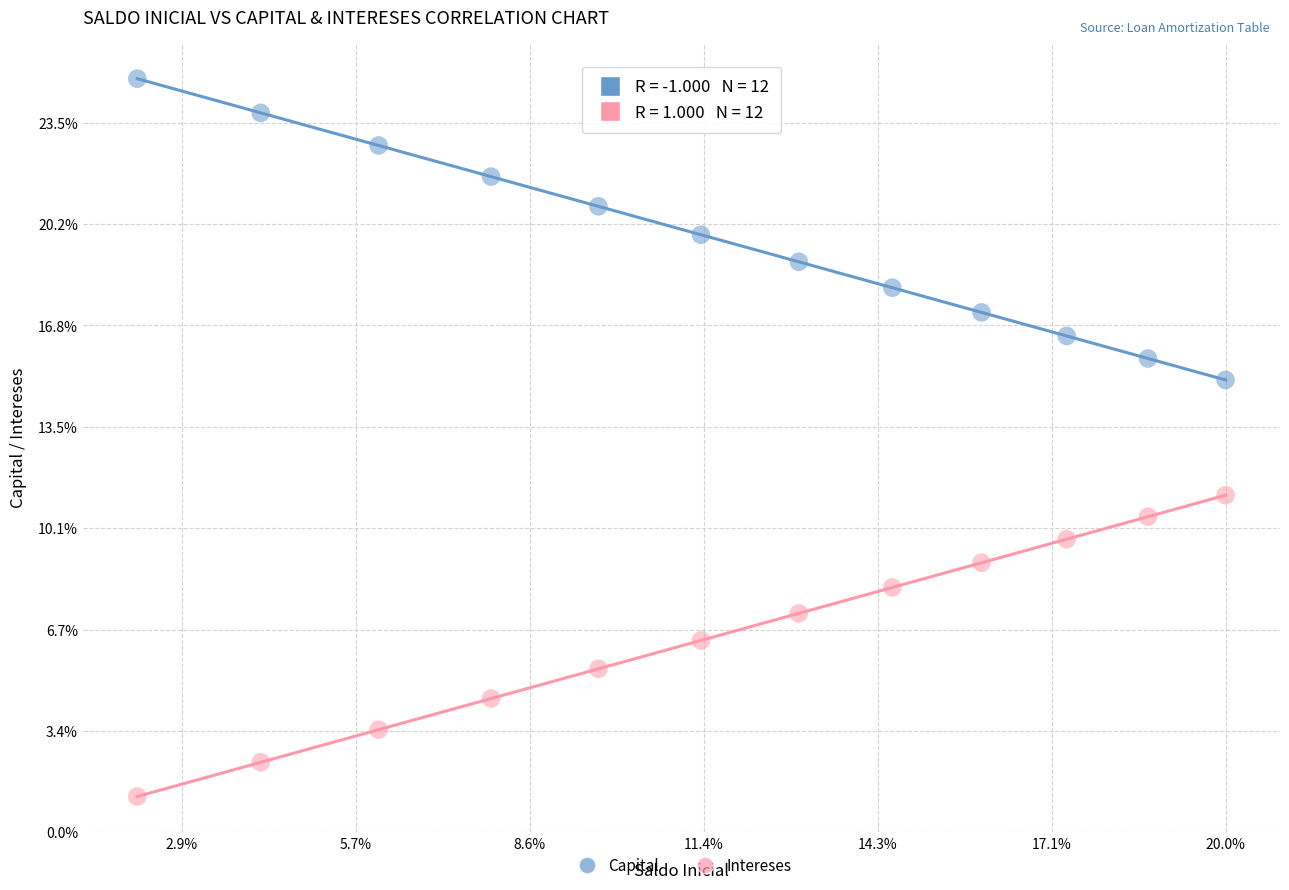

What are all the series names shown in the legend?

Capital, Intereses